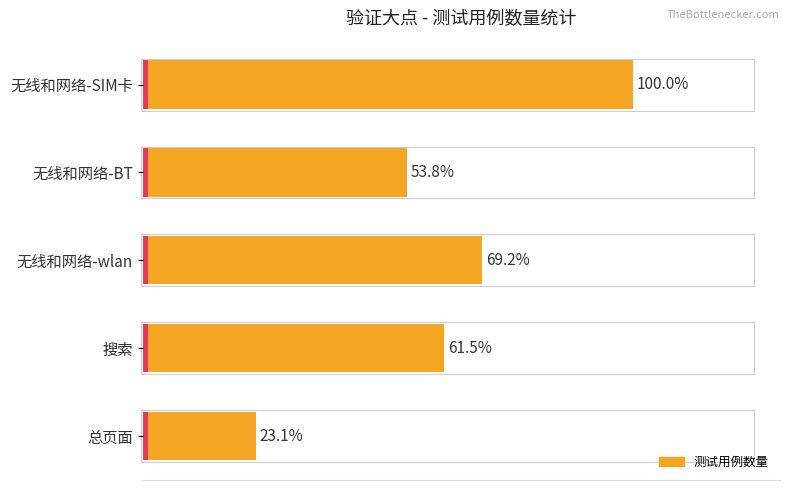

What is the average value?

8